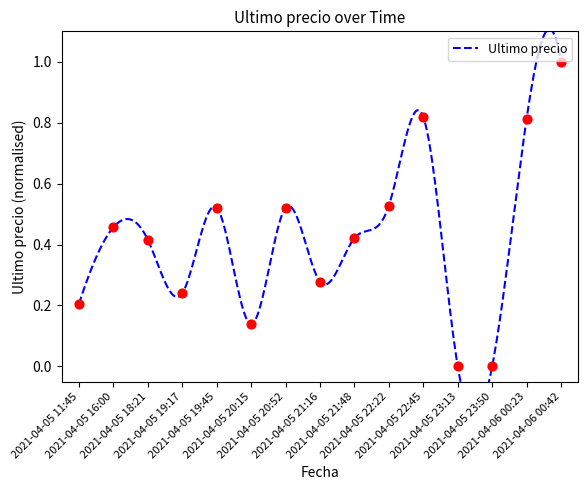

Between 2021-04-06 00:42 and 2021-04-05 20:15, which is larger?

2021-04-06 00:42